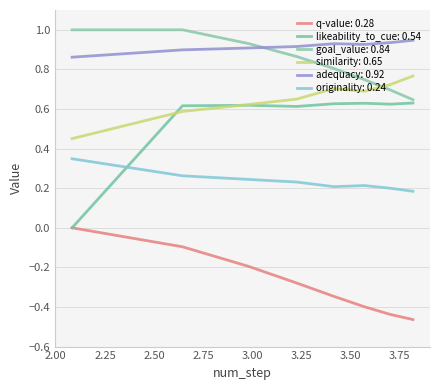

How many lines are shown in the chart?

6